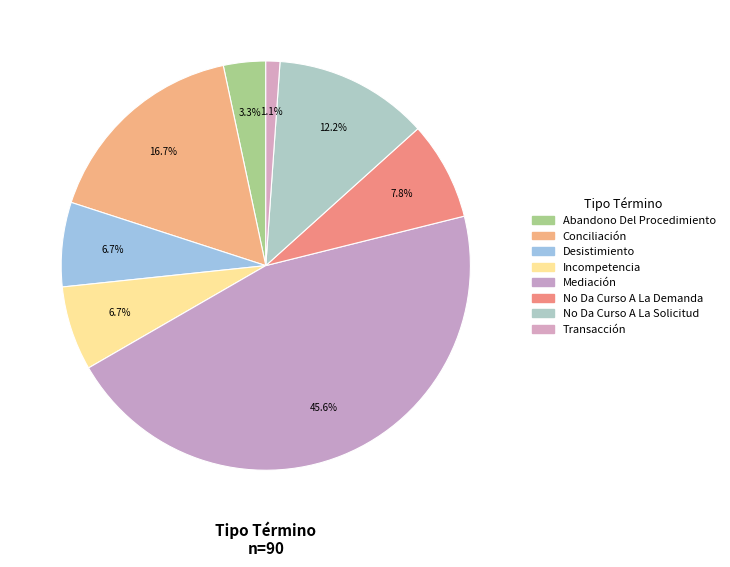

Does Abandono Del Procedimiento account for over 50% of the chart?

No